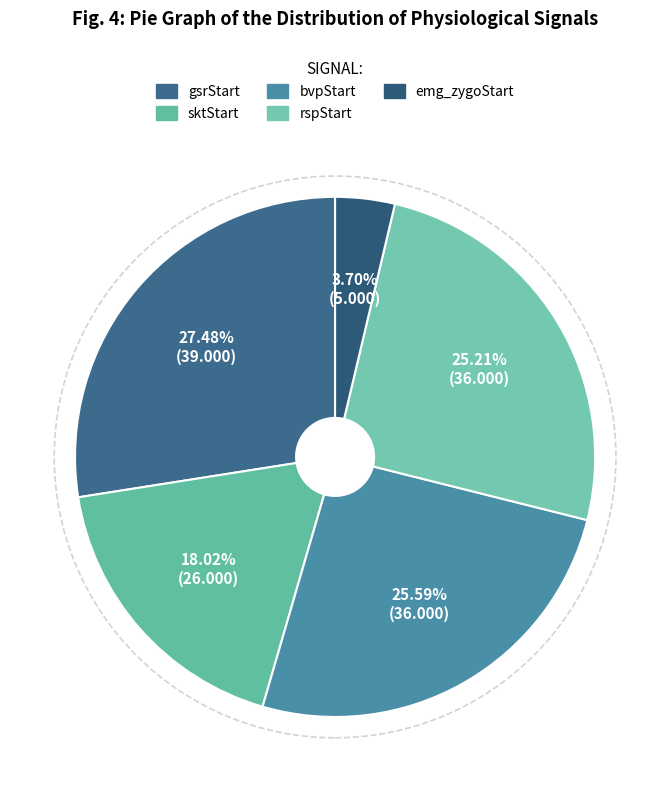

What is the largest slice in the pie chart?

gsrStart